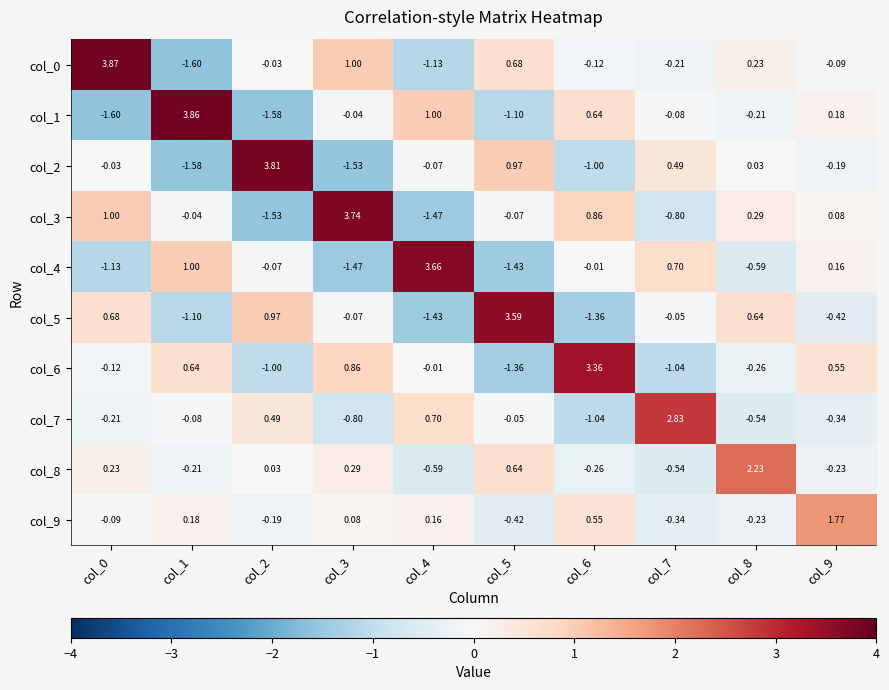

Is the value of col_6 at col_5 greater than the value of col_9 at col_4?

No